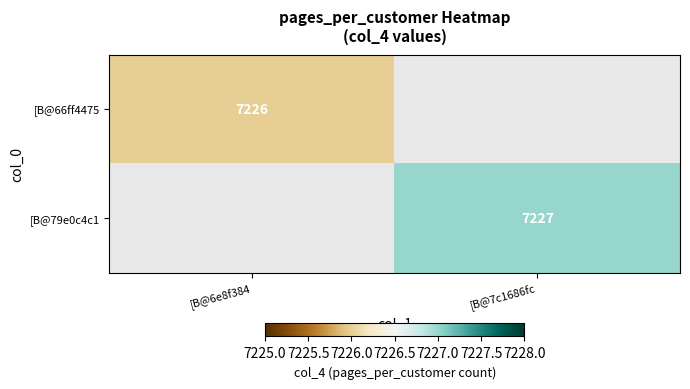

At how many categories does at least one series exceed 7226?

1